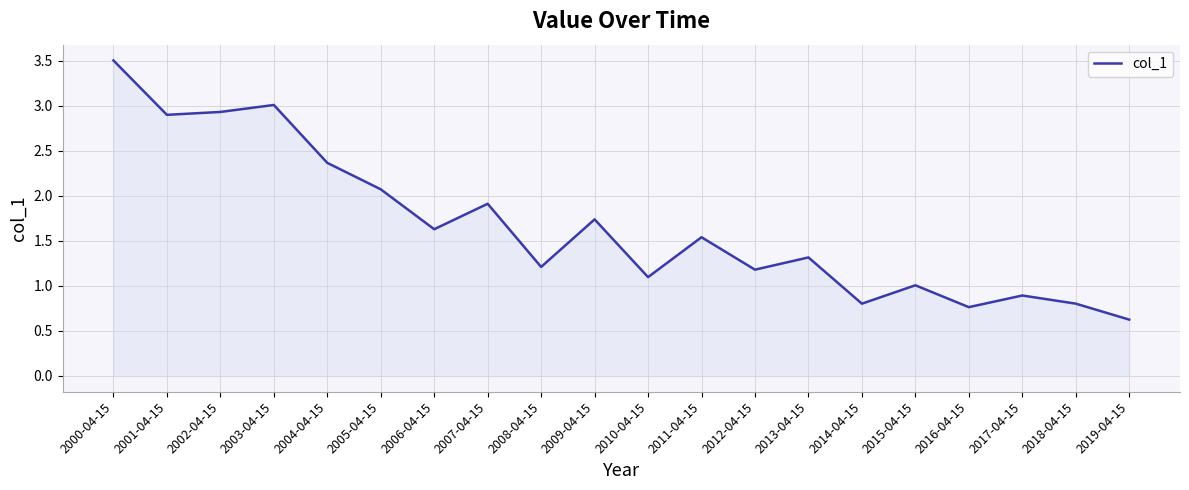

Count the number of categories in the chart.

20